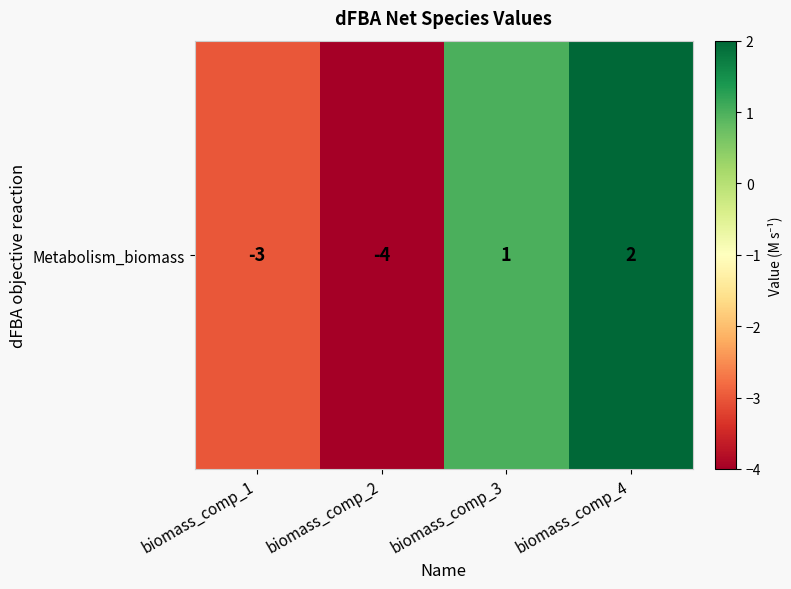

What is the ratio of the value at biomass_comp_4 to the value at biomass_comp_3?

2.0